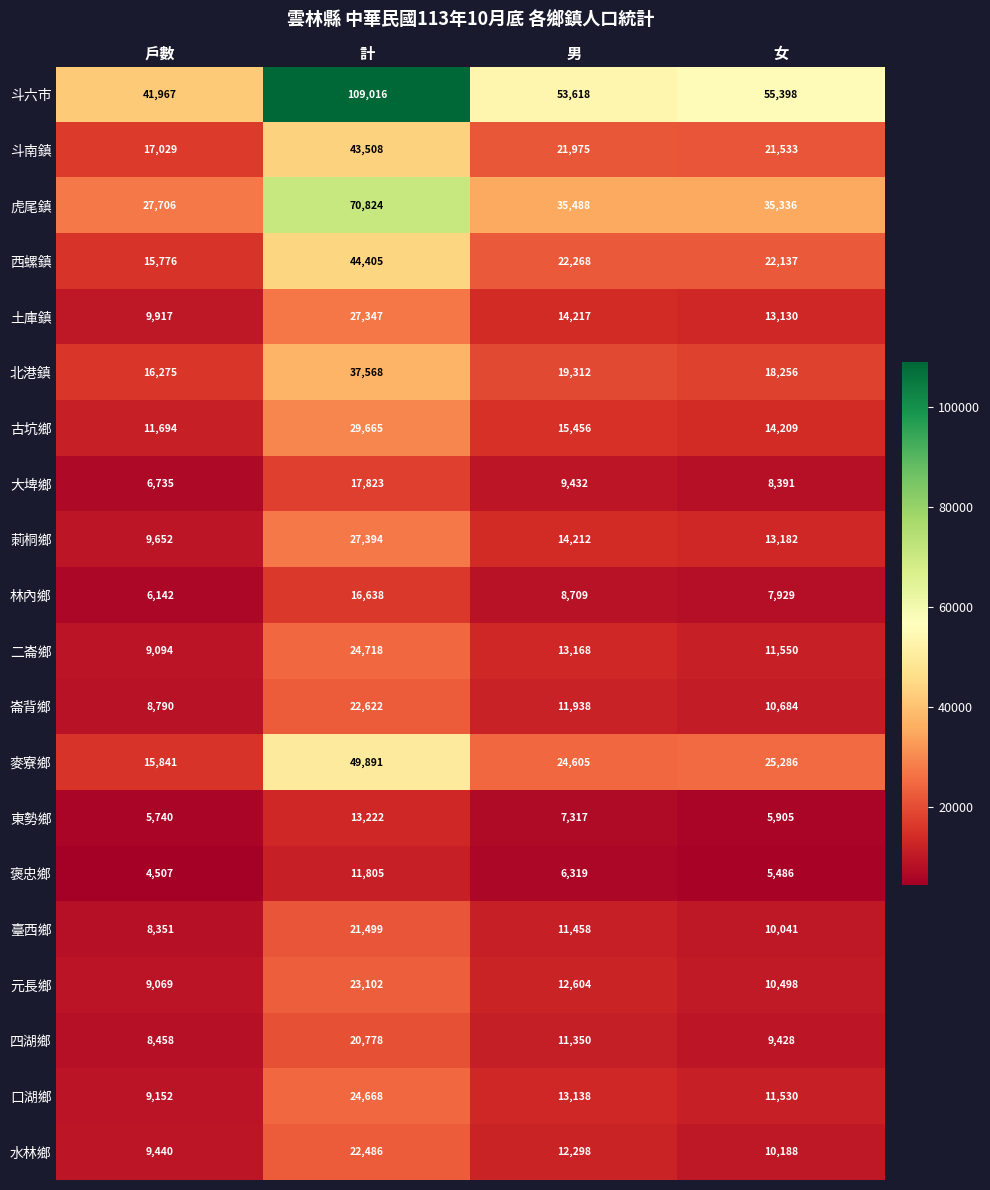

Between 戶數 and 男, which series saw the biggest shift?

斗六市